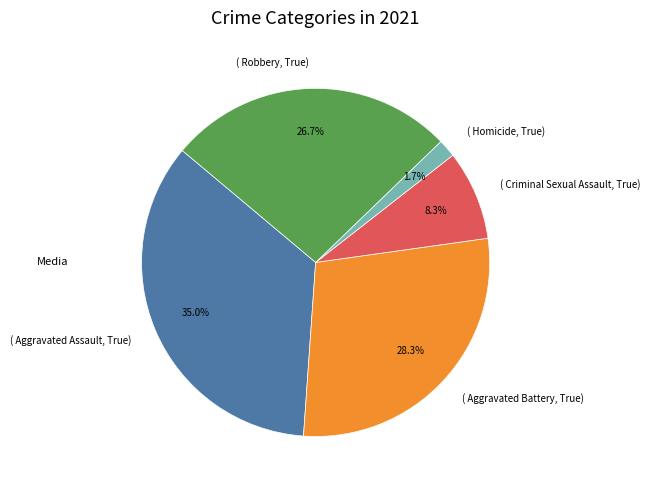

Between ( Robbery, True) and ( Aggravated Battery, True), which is larger?

( Aggravated Battery, True)